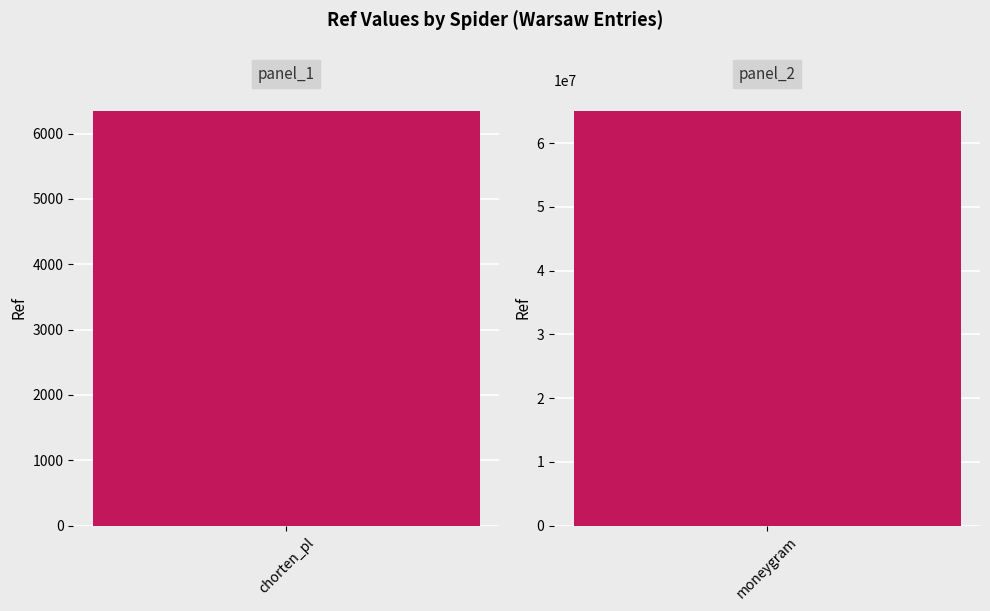

What is the label of the 2nd bar from the left?

moneygram